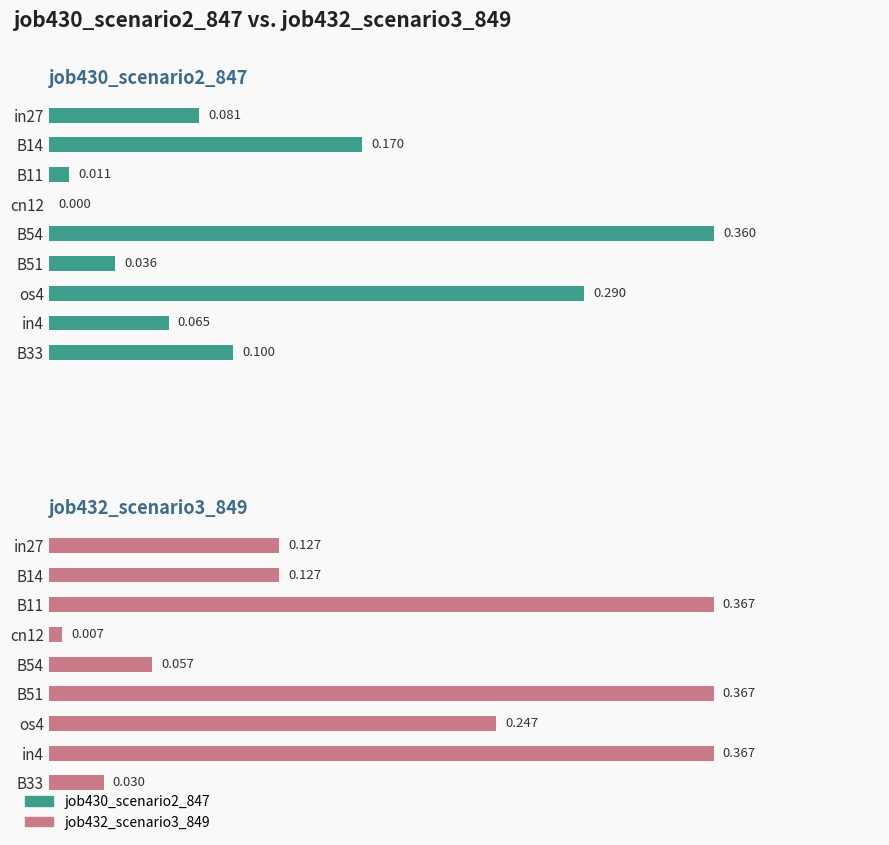

Reading left to right, transcribe all the data shown in this chart.

job430_scenario2_847: 0.1	0.2	0.0	0.0	0.4	0.0	0.3	0.1	0.1
job432_scenario3_849: 0.1	0.1	0.4	0.0	0.1	0.4	0.2	0.4	0.0